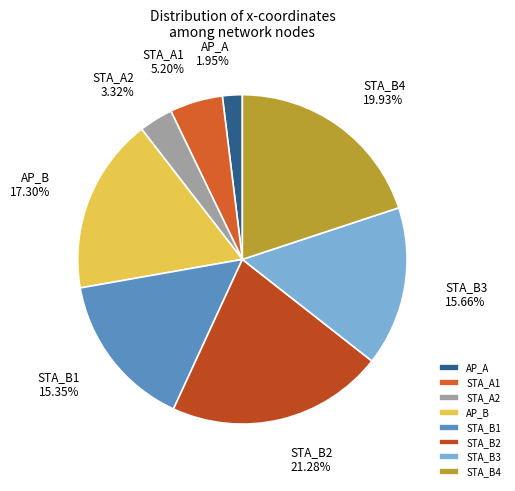

Which slice is the largest?

STA_B2